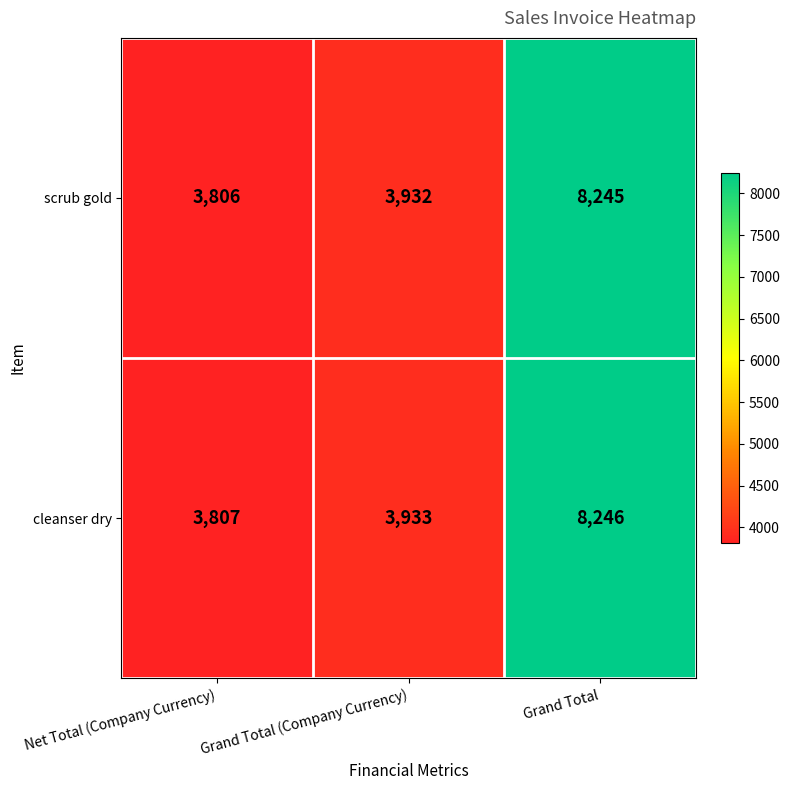

What is the average value of the cleanser dry series?

5329